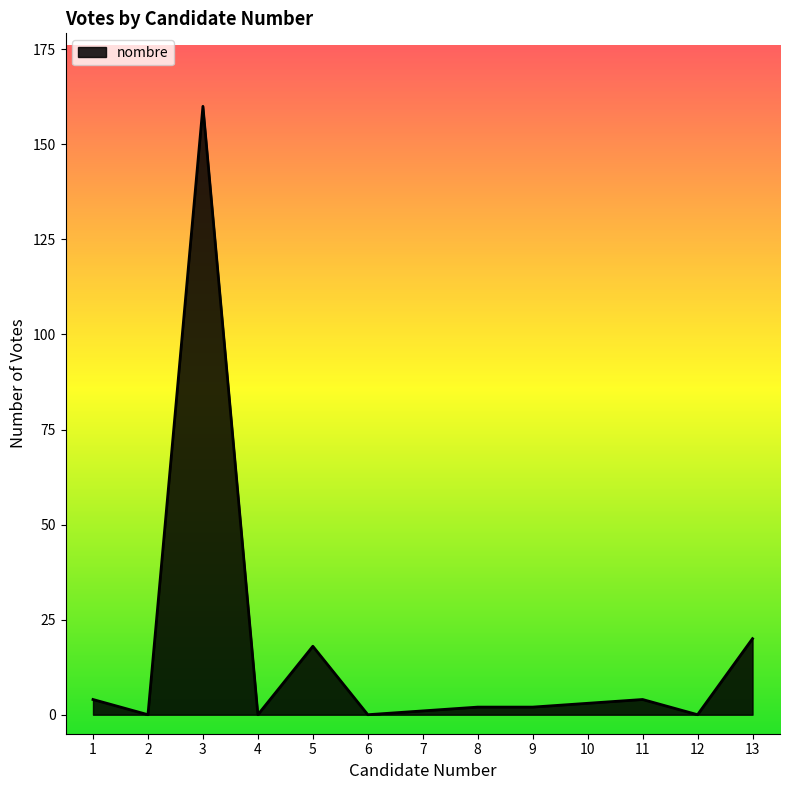

True or false: the data shows 0 at 6.

True